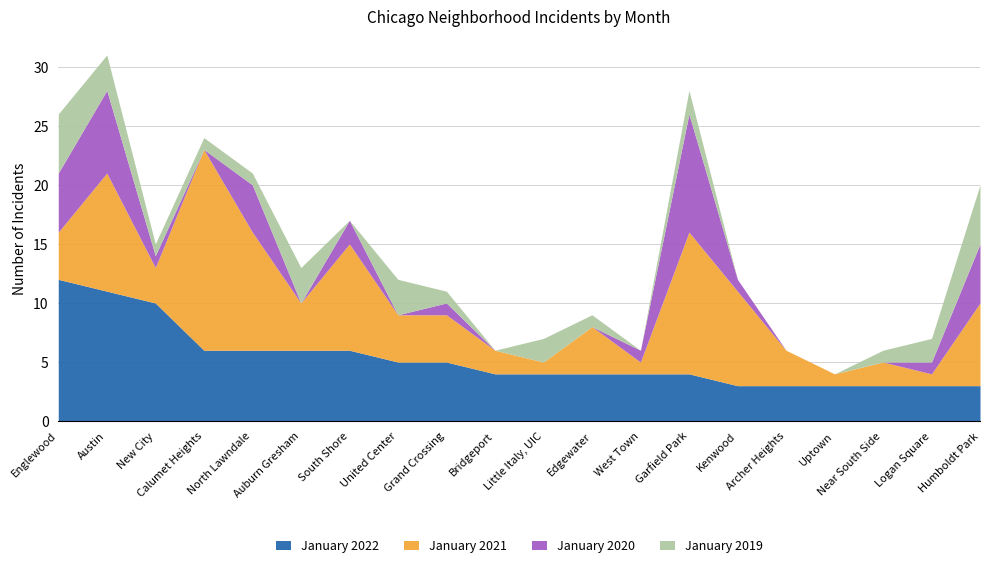

Which series has the largest range (max minus min)?

January 2021